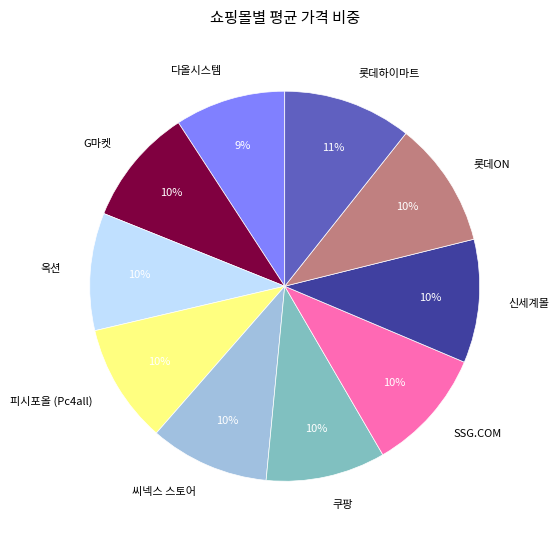

Combined, do SSG.COM and 다올시스템 account for over 50%?

No